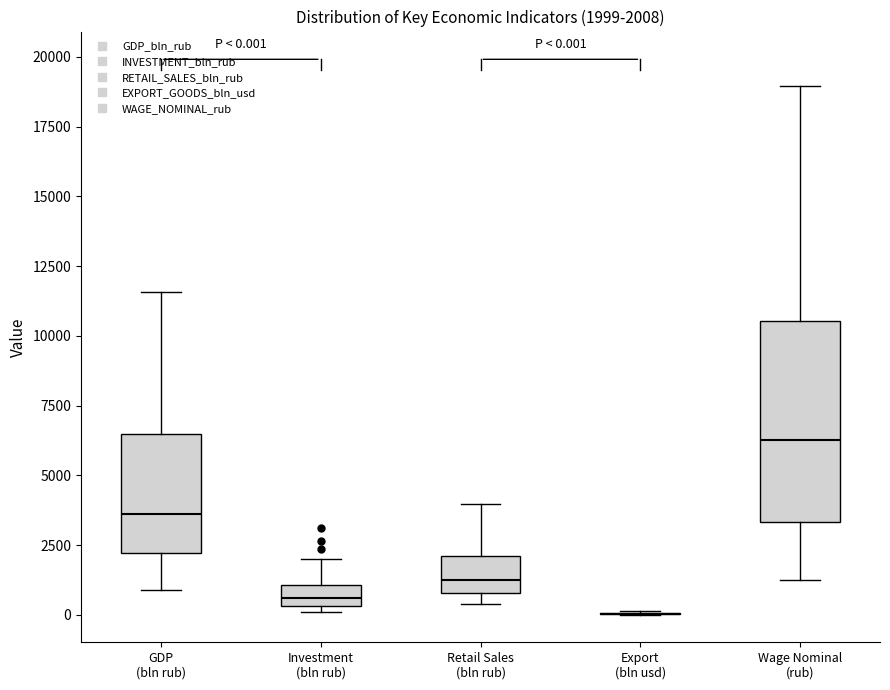

Which box is the tallest, from its lower edge to its upper edge?

Wage Nominal (rub)